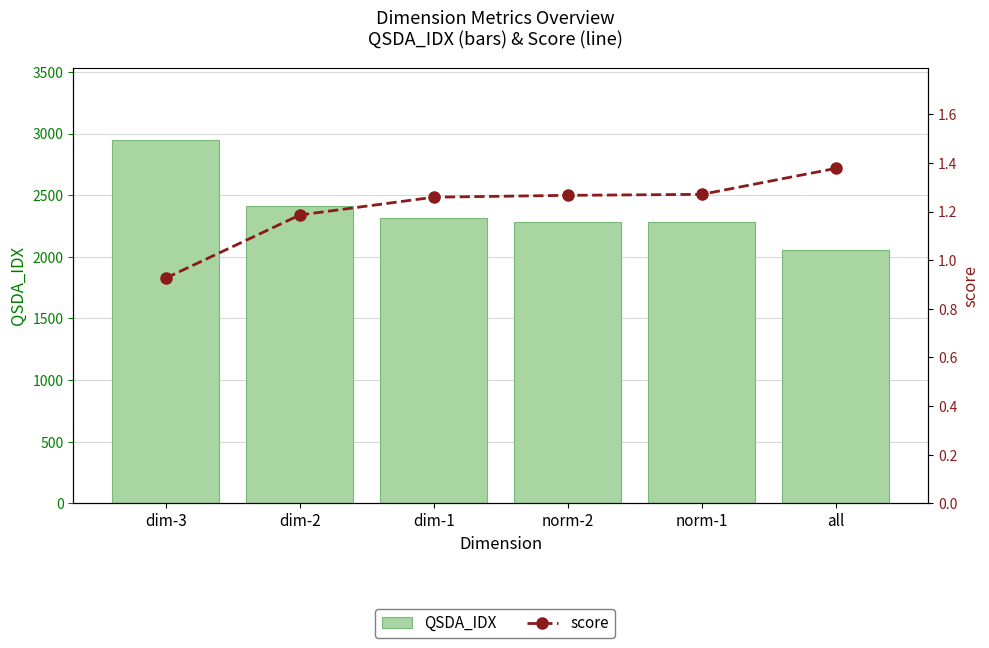

Is it true that QSDA_IDX equals 2279.8 at norm-1?

True